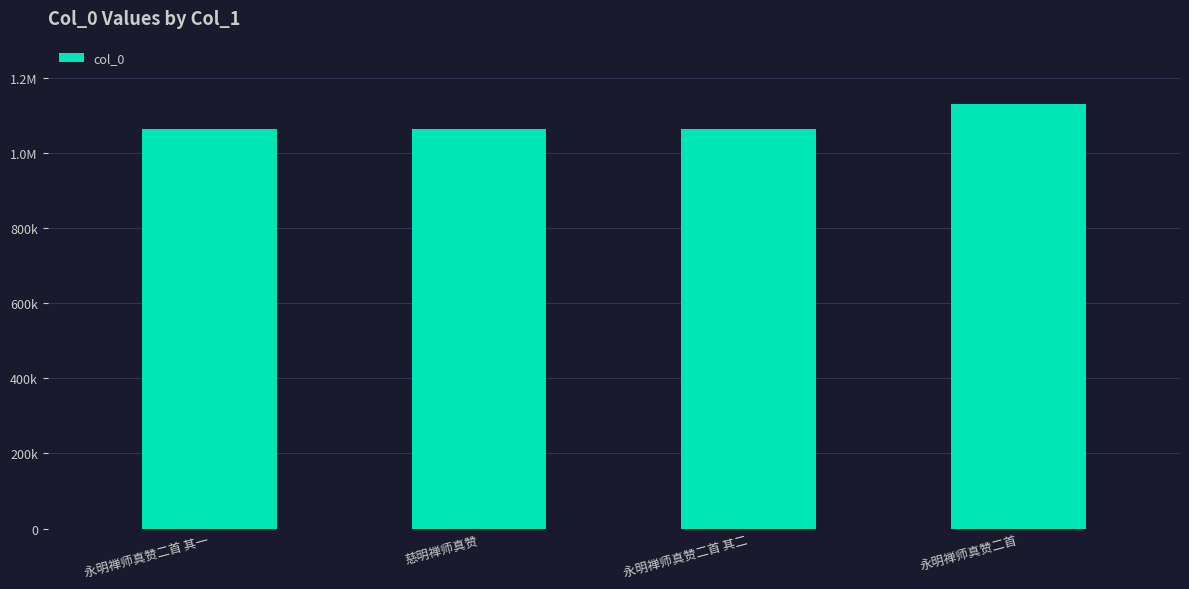

What is the label of the 4th bar from the right?

永明禅师真赞二首 其一